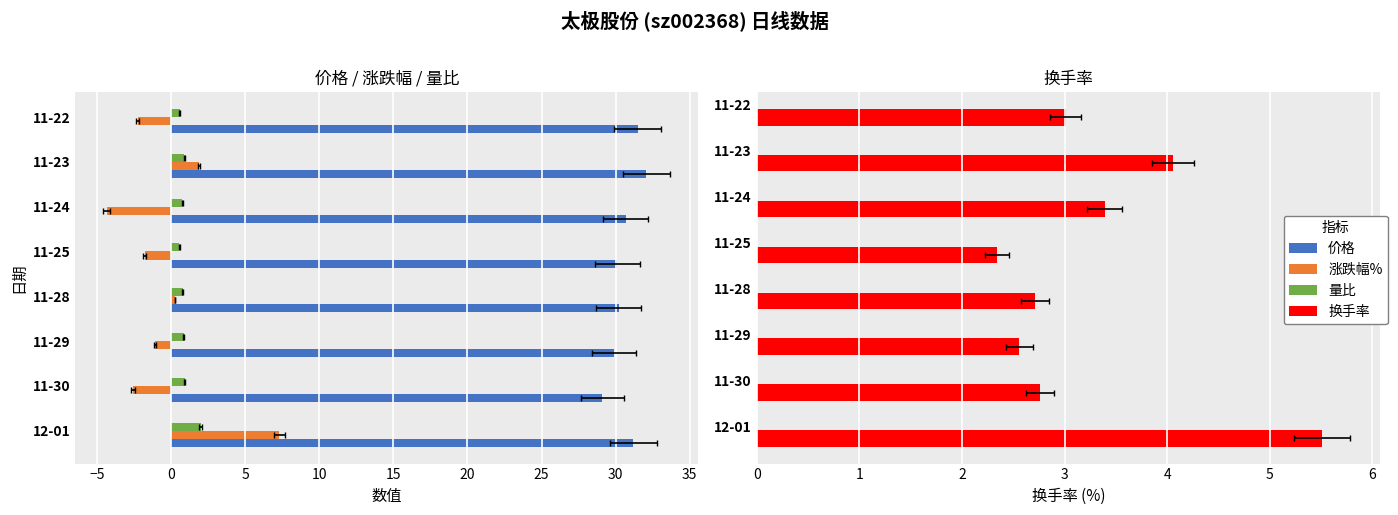

How many data points in 涨跌幅% are less than -1?

5